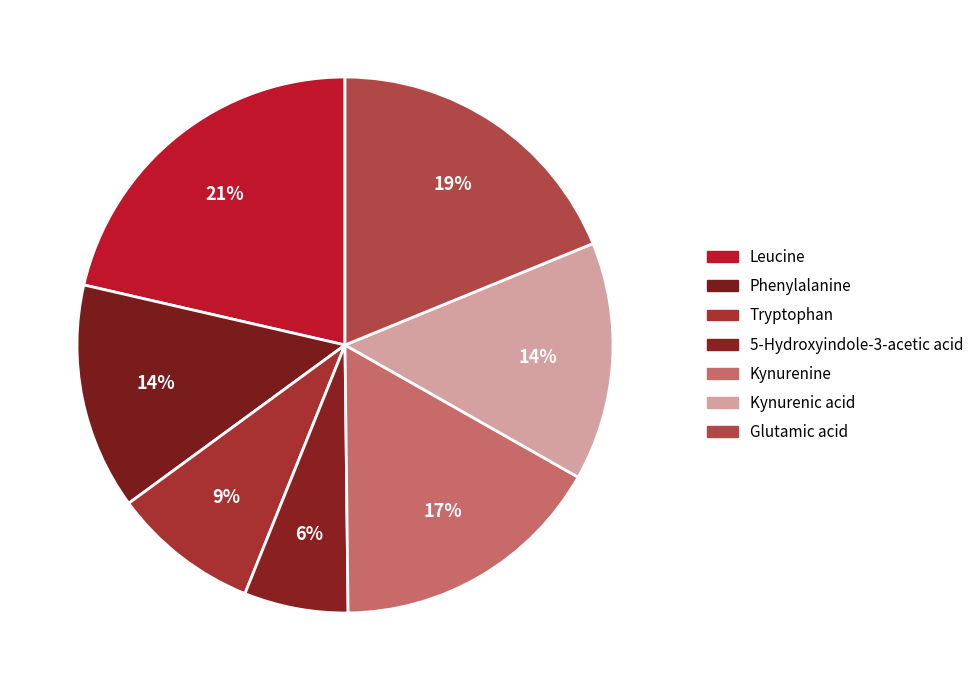

Rank the categories by value from highest to lowest.

Leucine, Glutamic acid, Kynurenine, Kynurenic acid, Phenylalanine, Tryptophan, 5-Hydroxyindole-3-acetic acid